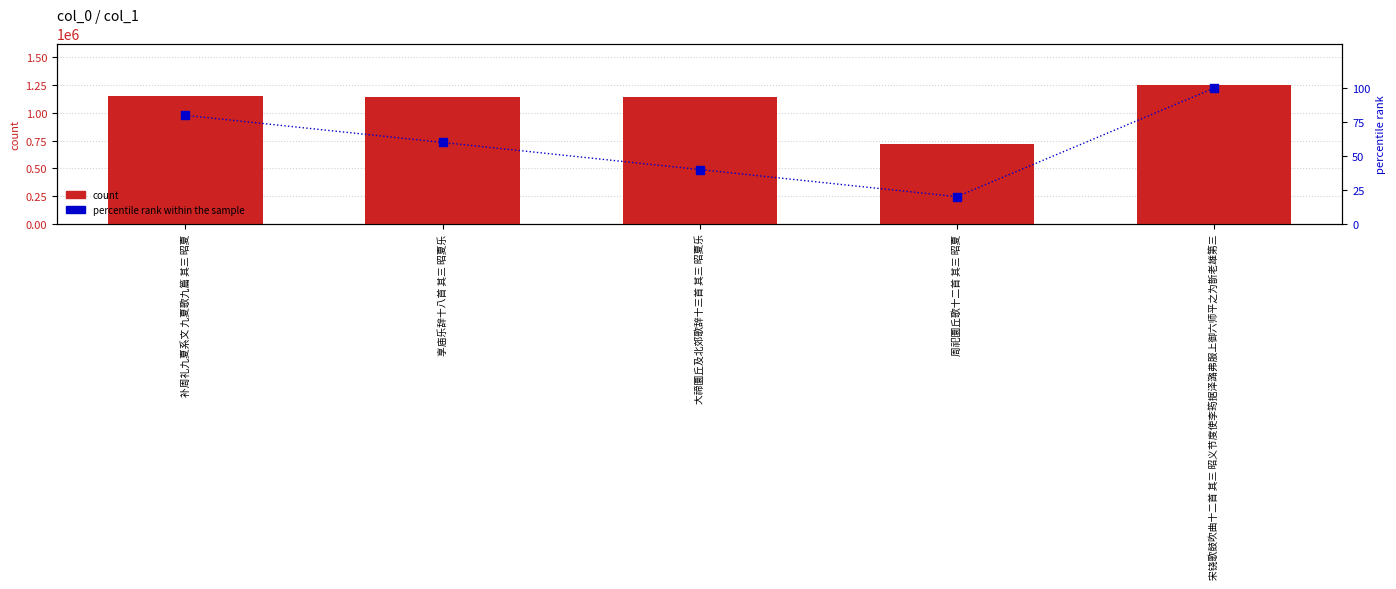

Which series contains the lowest Y value?

percentile rank within the sample